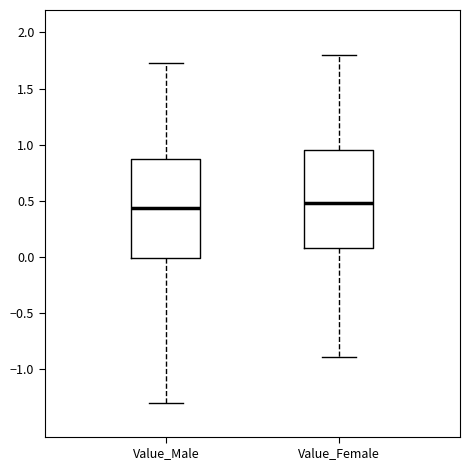

Reading left to right, read every box against the y-axis: the position of its median line, the range the box covers, and the ends of its whiskers. The values are not printed on the chart, so give them approximately, as read against the axis.

Value_Male: median 0.45, box 0.00 to 0.85, whiskers -1.30 to 1.70
Value_Female: median 0.50, box 0.10 to 0.95, whiskers -0.90 to 1.80